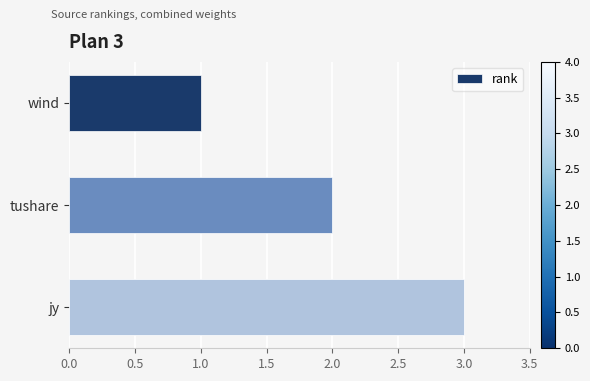

What position from the bottom is tushare?

2